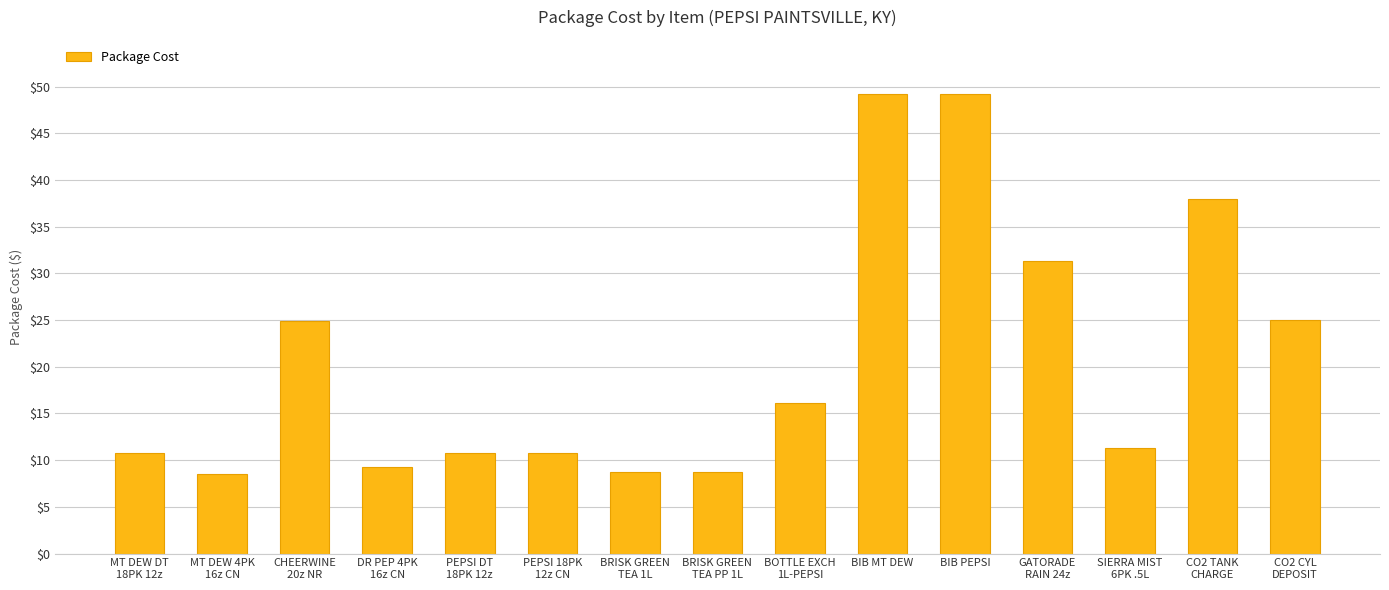

What is the difference between the second highest and minimum values?

40.7